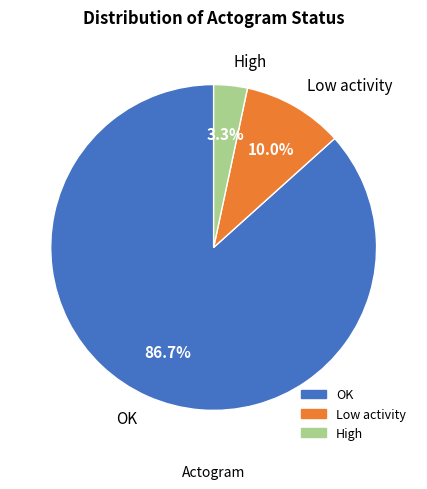

To the nearest percent, what is the average slice percentage?

33%